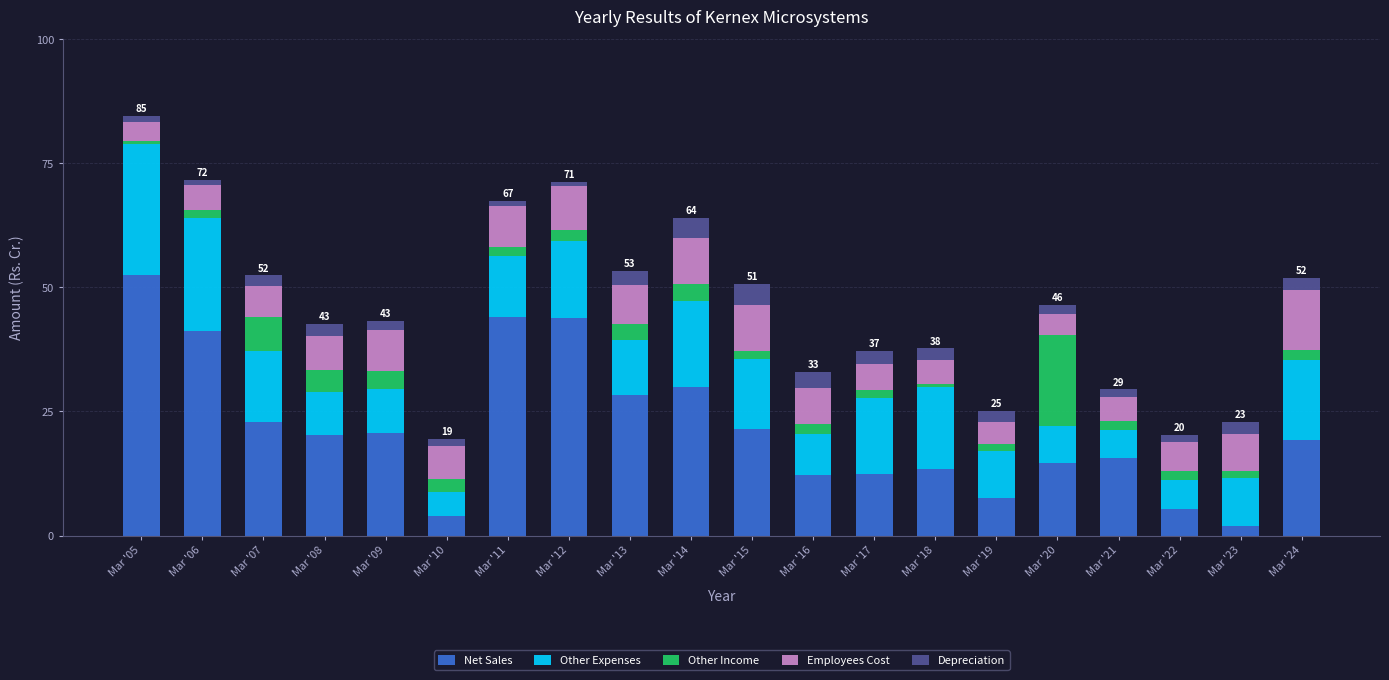

Is it true that Net Sales equals 23.2 at Mar '12?

False